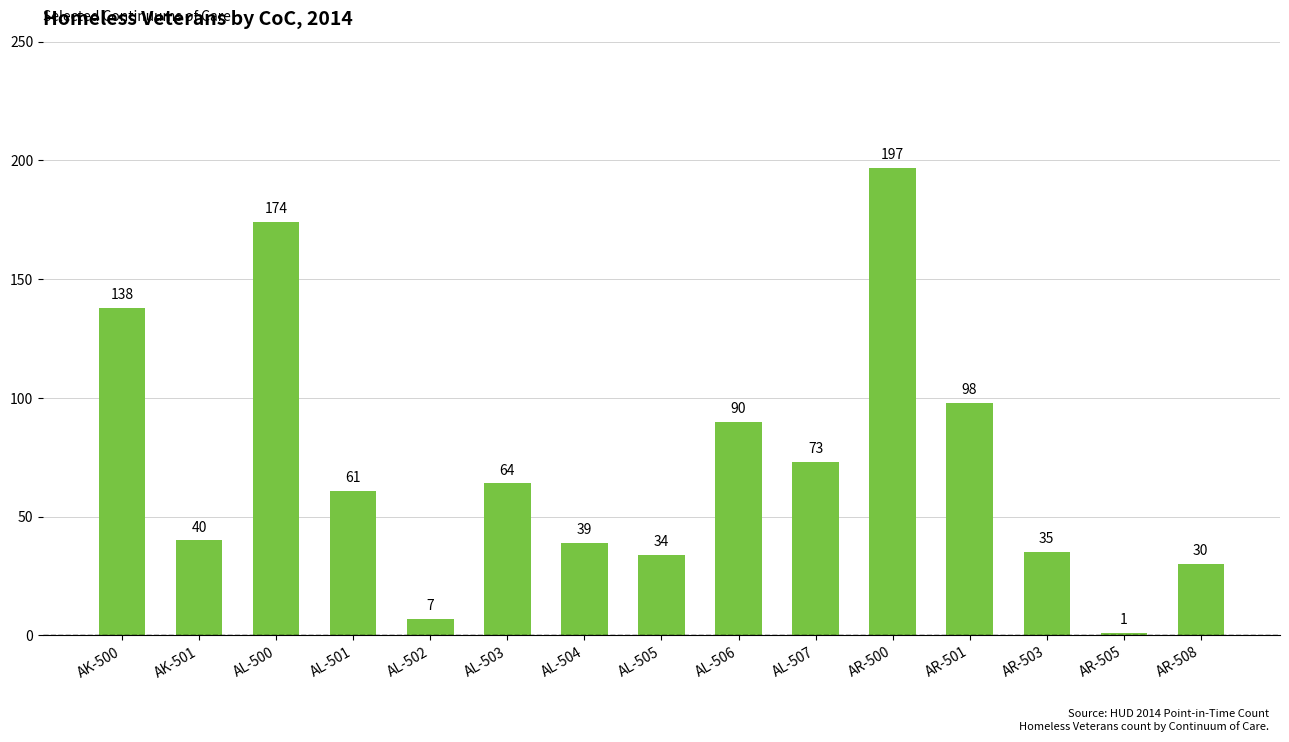

List the labels in order of value, smallest first.

AR-505, AL-502, AR-508, AL-505, AR-503, AL-504, AK-501, AL-501, AL-503, AL-507, AL-506, AR-501, AK-500, AL-500, AR-500